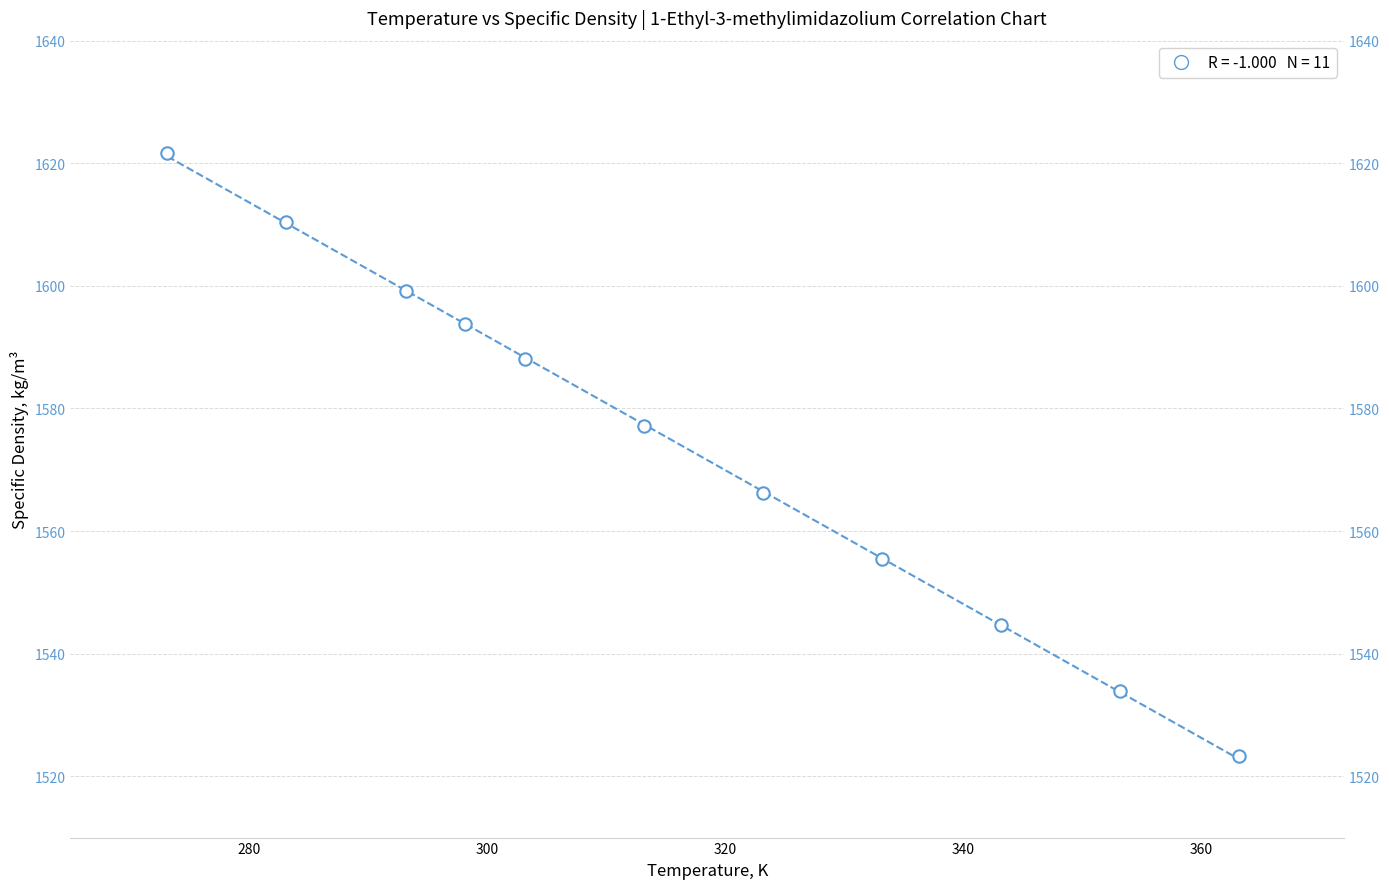

What is the range of X values (max minus min)?

90.0